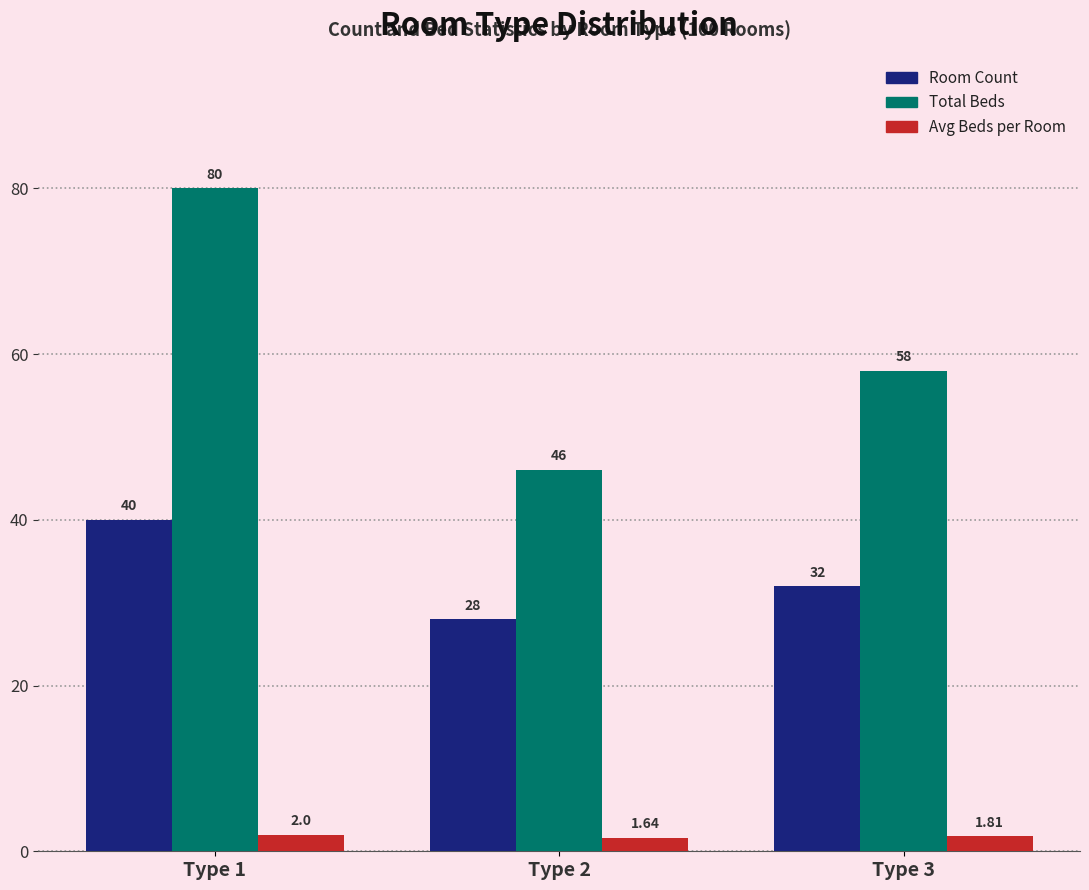

What is the difference between the highest and lowest values at Type 3?

56.2